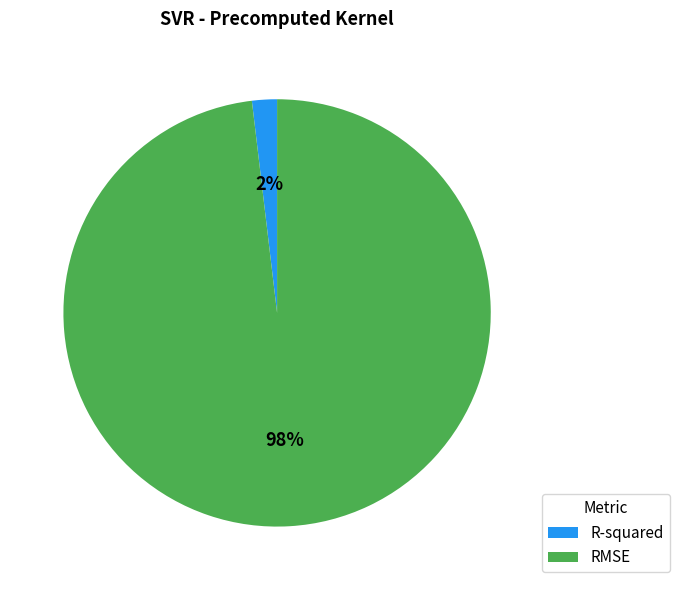

To the nearest percent, what percentage of the pie is RMSE?

98%